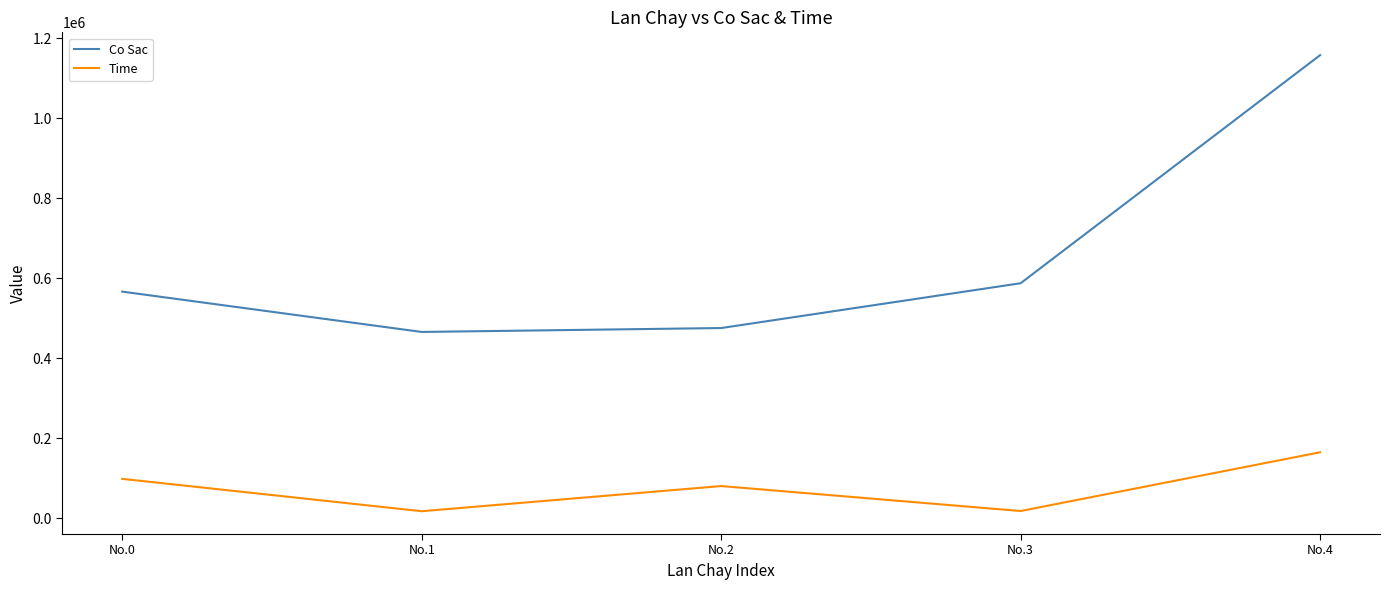

What value does the Co Sac series have at No.2?

475065.6